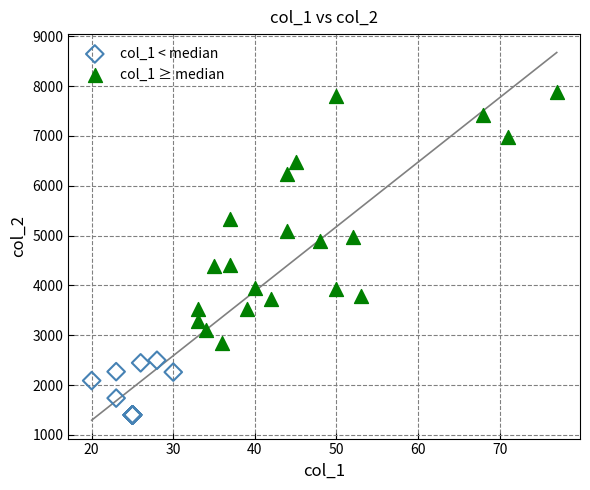

Which series has the widest spread of Y values?

col_1 ≥ median